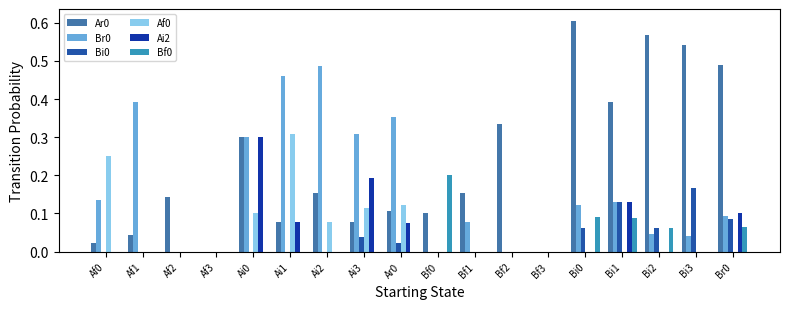

Which series has the largest total across all categories?

Ar0